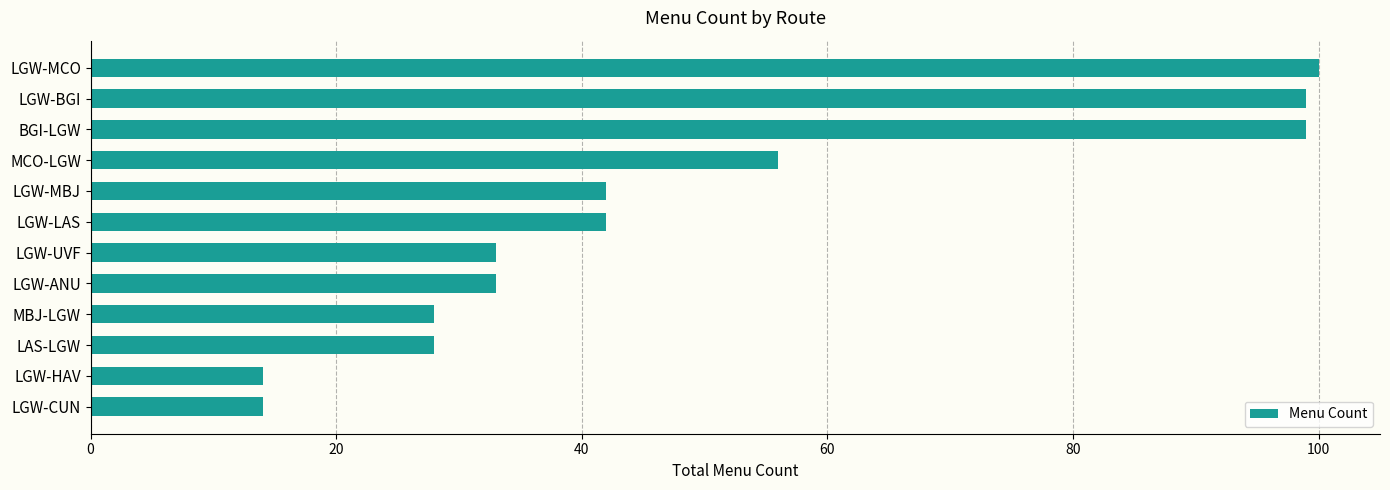

What is the greatest value displayed?

100